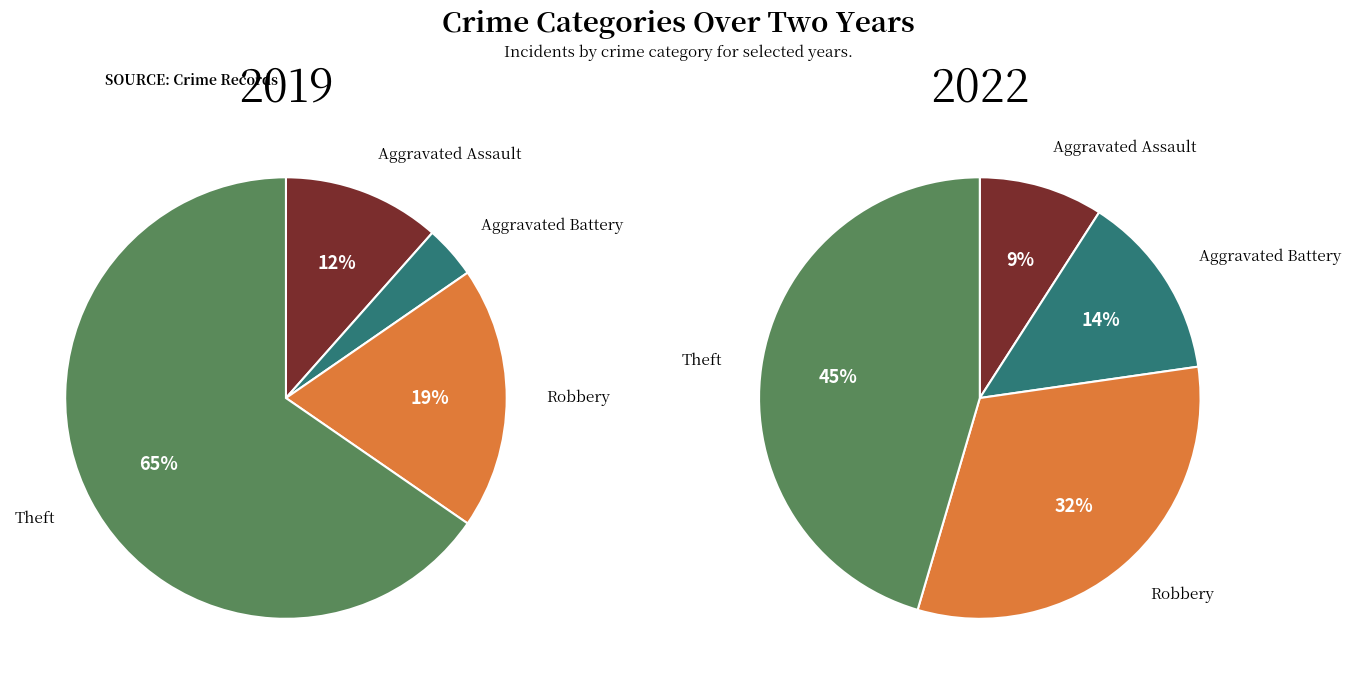

To the nearest percent, what is the difference between the 3 and 2 slice percentages?

46%